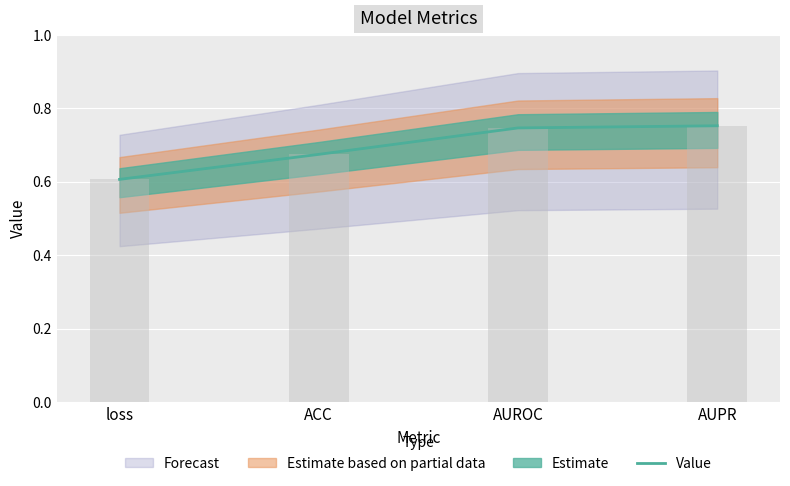

Rank the categories by value from lowest to highest.

loss, ACC, AUROC, AUPR